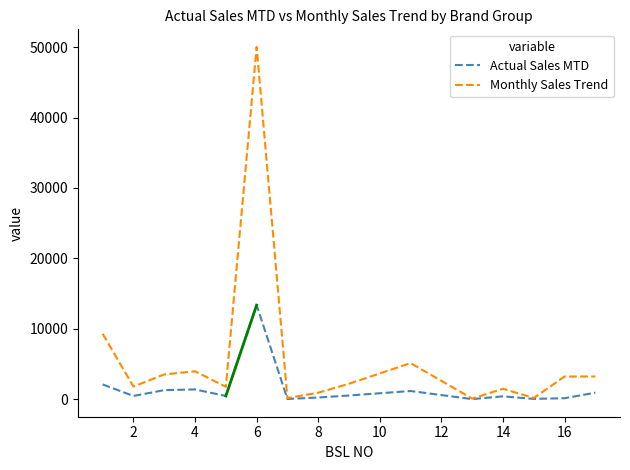

How many values in the Monthly Sales Trend series are below 2212?

7